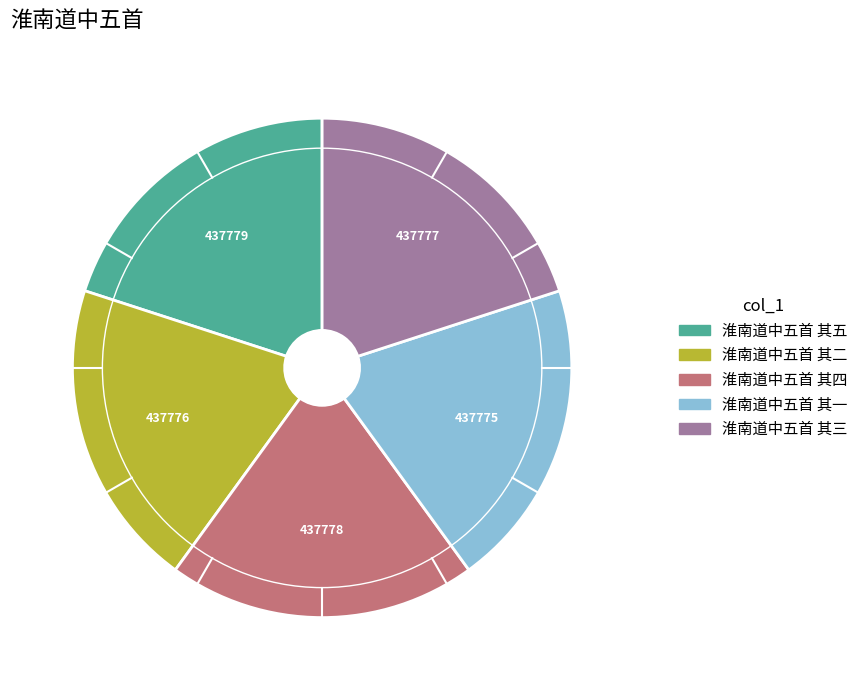

Is it true that 淮南道中五首 其一 is 33% of the pie?

False